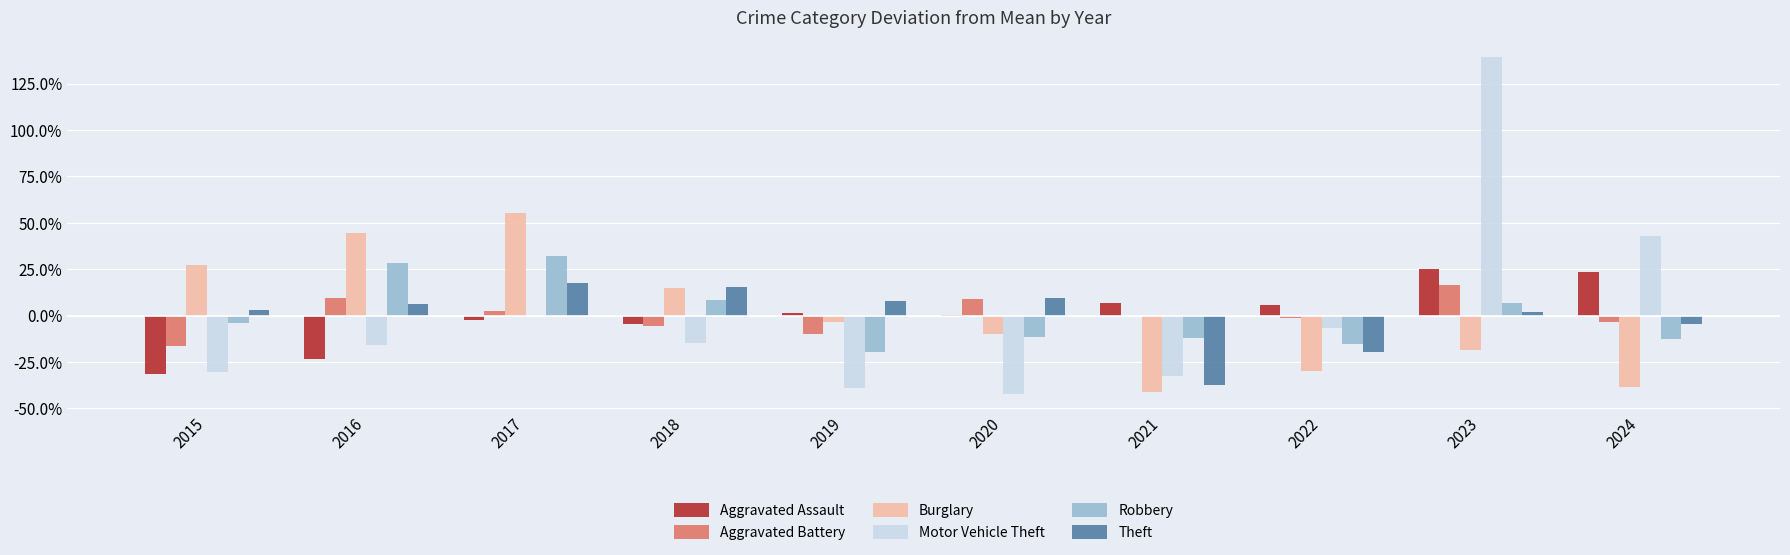

The value of Aggravated Battery at 2021 is -0.2. True or false?

True